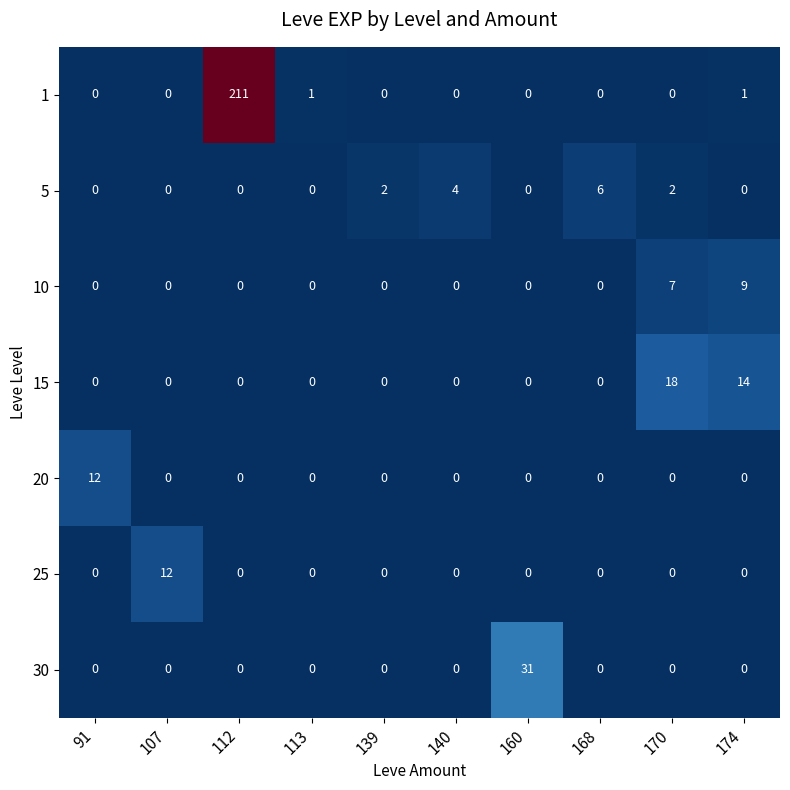

What is the highest value of the 10 series?

9